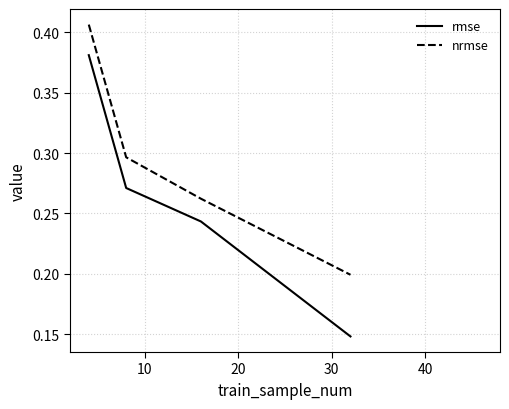

True or false: rmse and nrmse intersect in this chart.

False